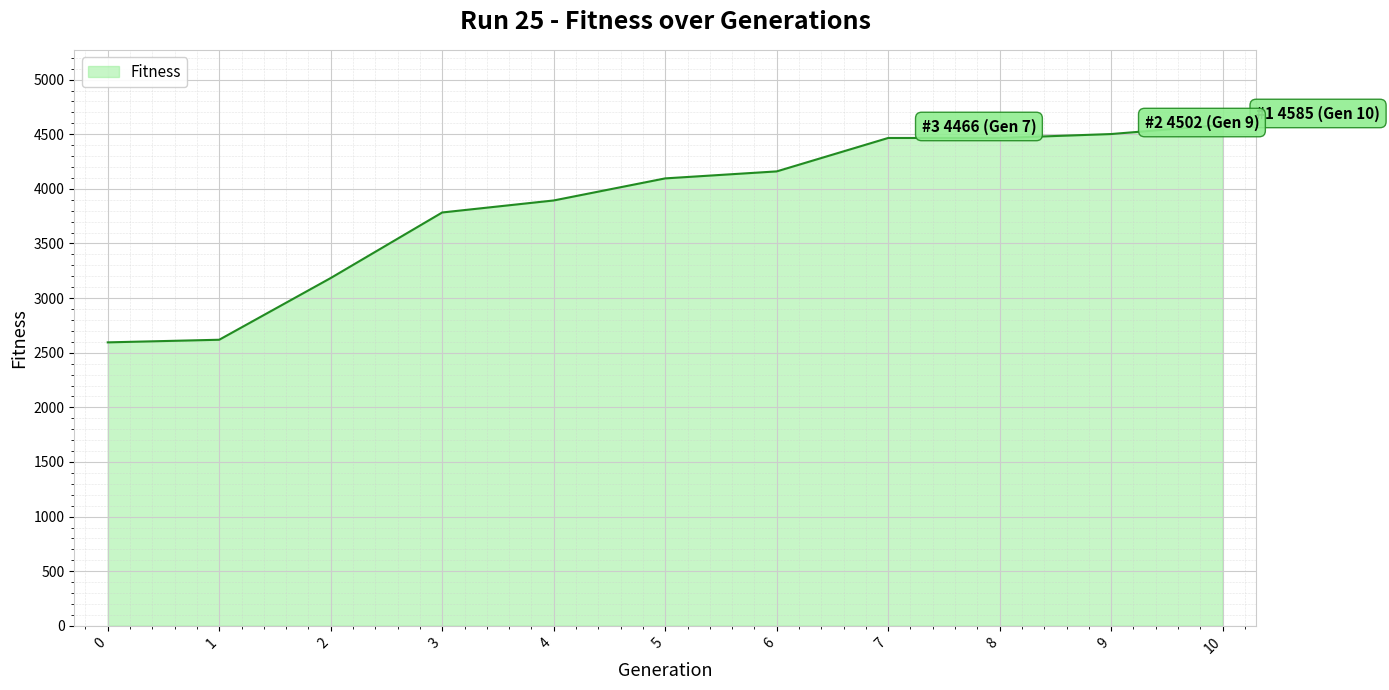

What is the smallest value displayed?

2595